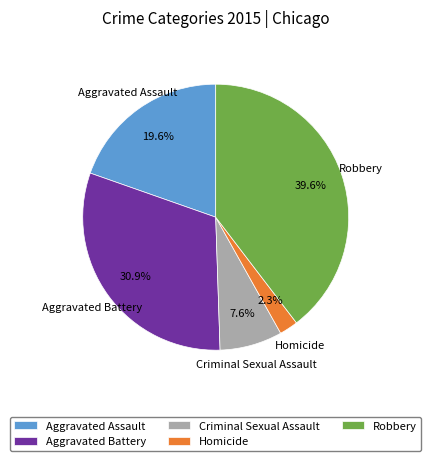

Is it true that Aggravated Assault is 20% of the pie?

True